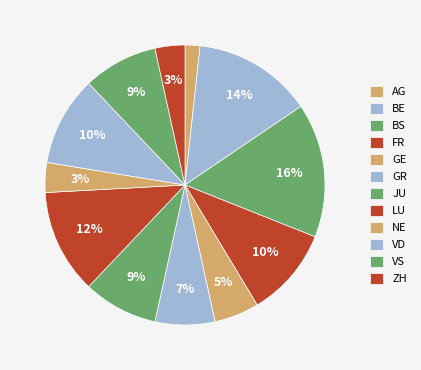

How many slices are in this pie chart?

12